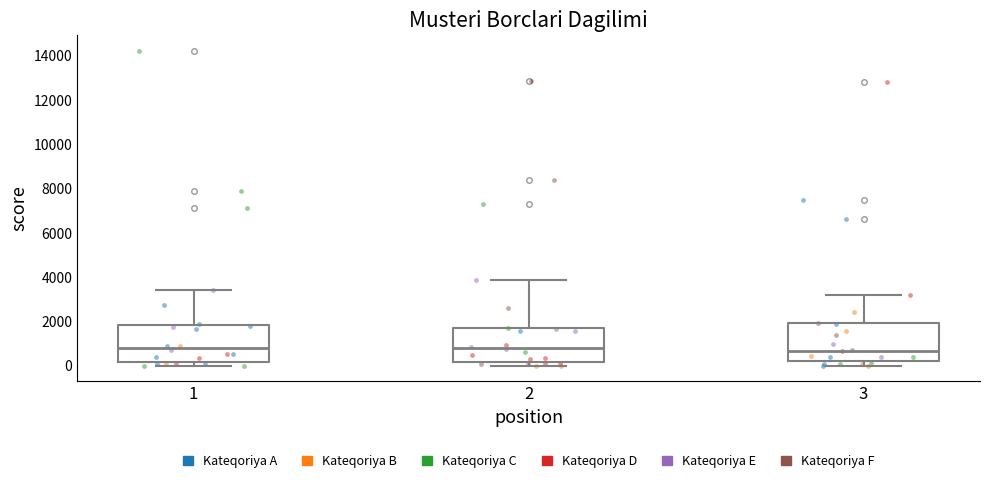

Reading left to right, read every box against the y-axis: the position of its median line, the range the box covers, and the ends of its whiskers. The values are not printed on the chart, so give them approximately, as read against the axis.

1: median 800, box 200 to 1800, whiskers 0 to 3400
2: median 800, box 200 to 1800, whiskers 0 to 3800
3: median 600, box 200 to 2000, whiskers 0 to 3200